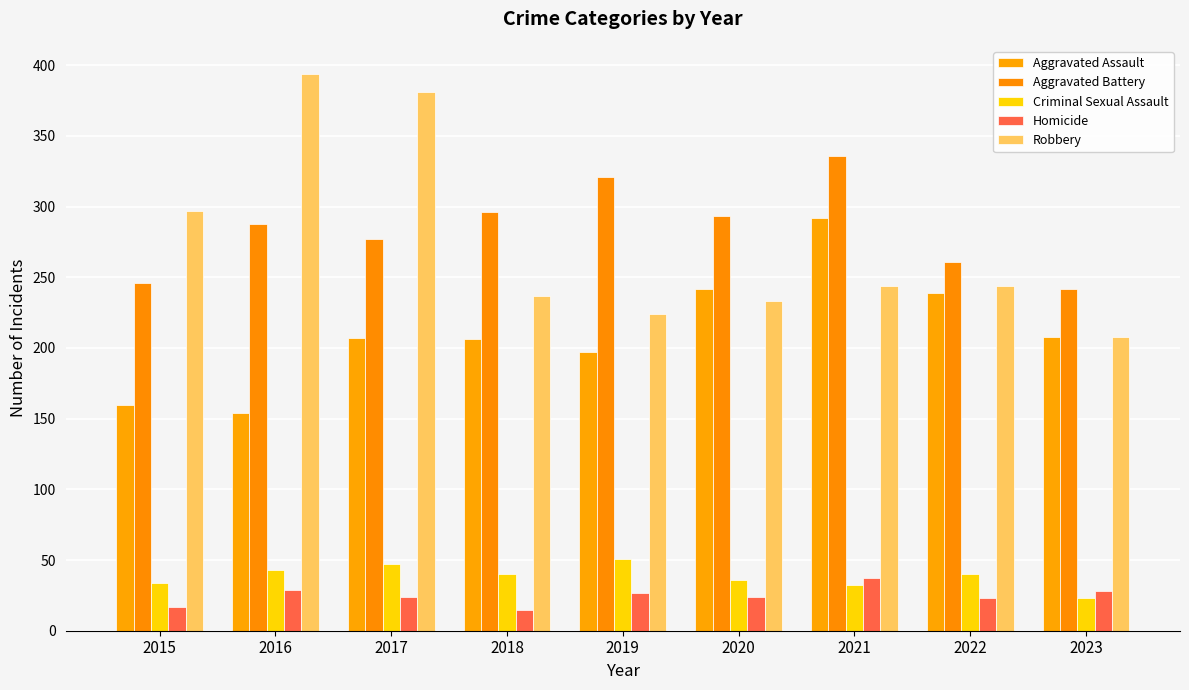

At which label is Homicide closest to 26?

2019